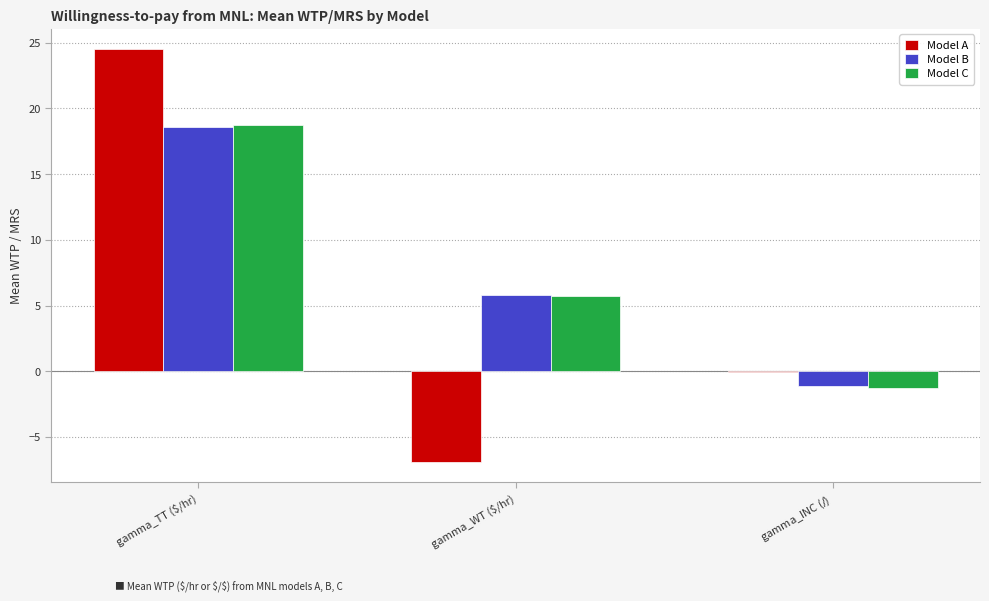

Are the bars grouped side by side (vs. stacked)?

Yes